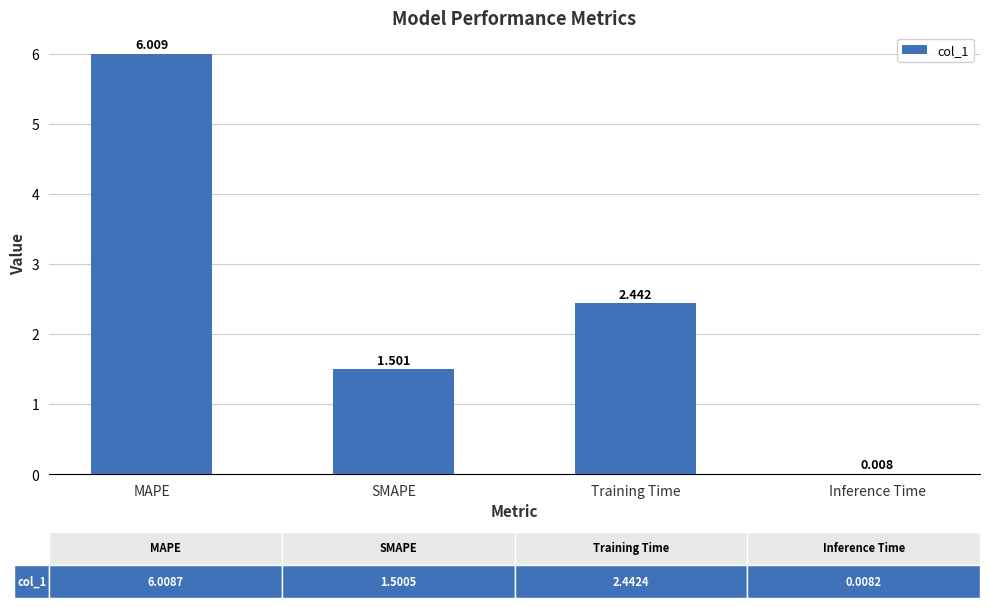

At which label is the value closest to 3?

Training Time